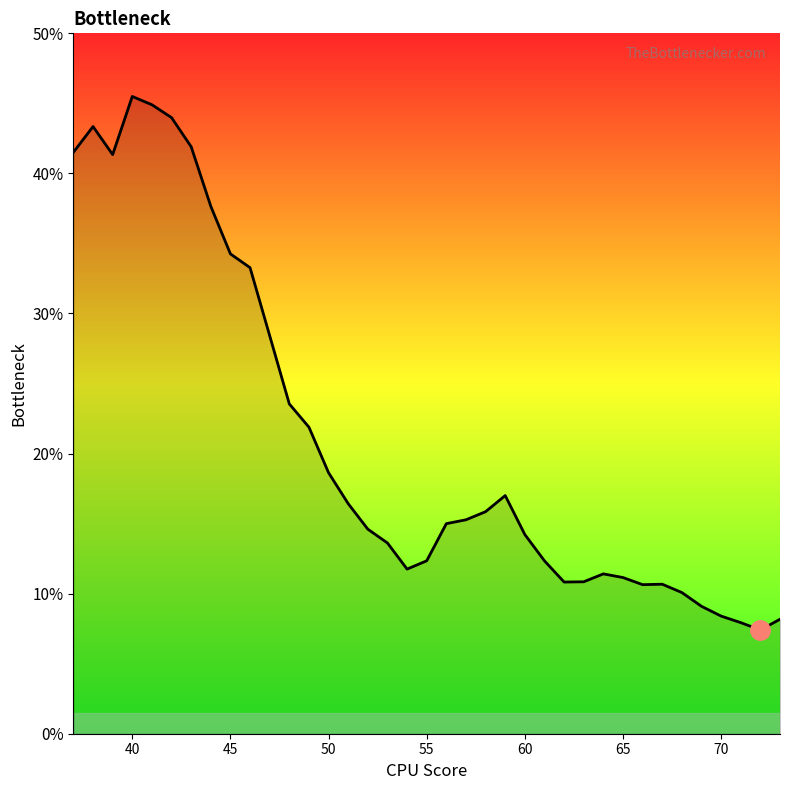

What is the minimum value shown in the chart?

7.4